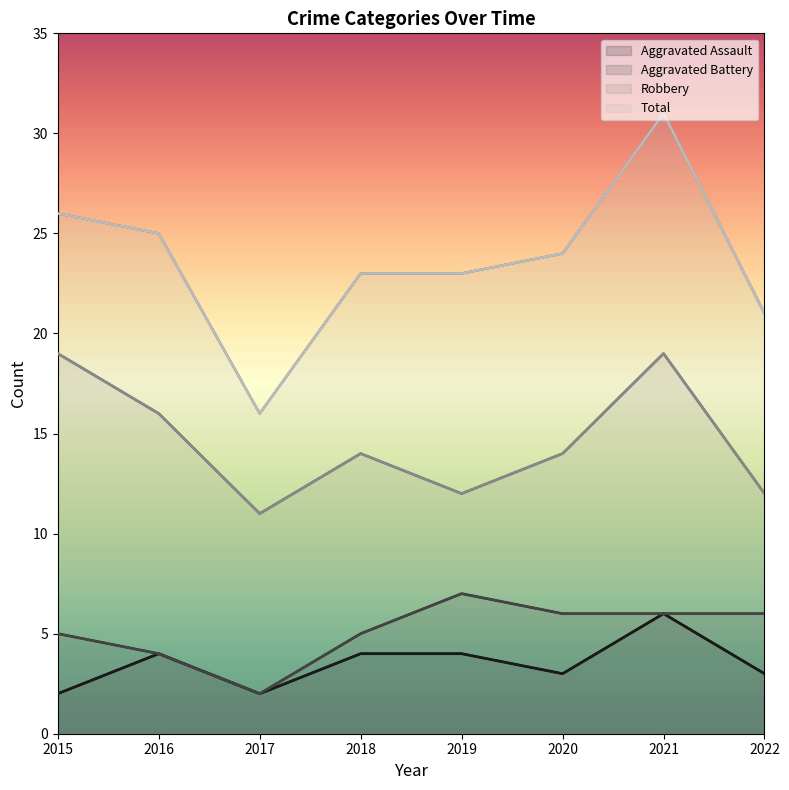

What is the difference between the maximum and minimum values in the Aggravated Assault series?

4